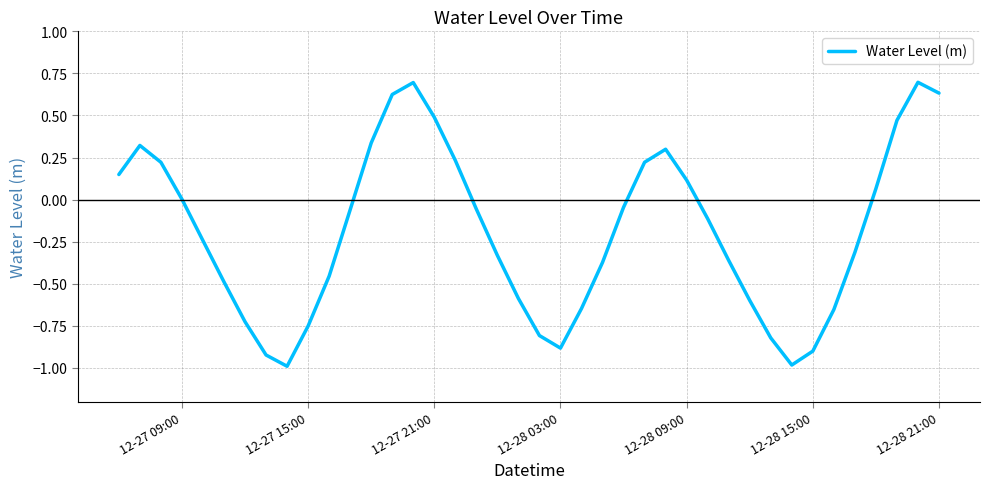

What is the difference between the maximum and minimum values?

1.7